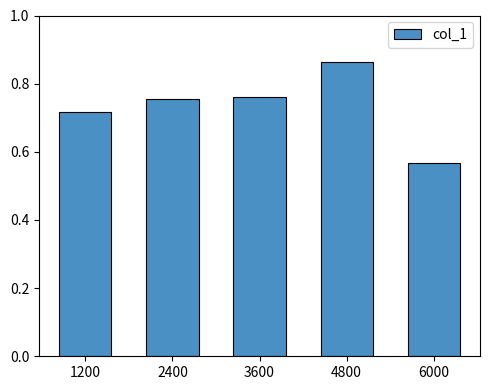

How many bars are there in total?

5